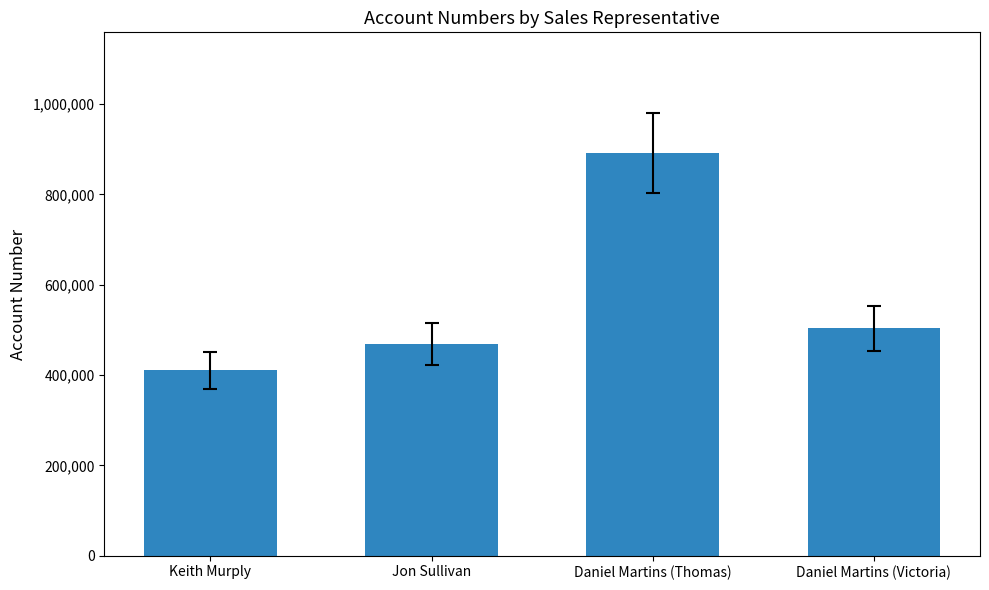

List the labels in order of value, smallest first.

Keith Murply, Jon Sullivan, Daniel Martins (Victoria), Daniel Martins (Thomas)